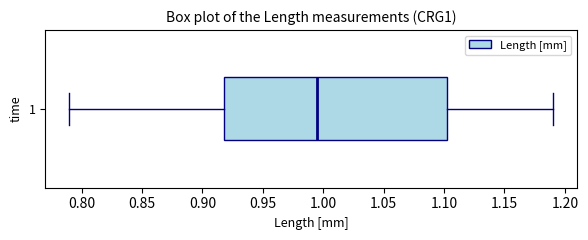

Transcribe this box plot: give where the median line is, the range the box spans, and where the two whiskers end, as read against the x-axis. The values are not printed on the chart, so give them approximately, as read against the axis.

median 0.995, box 0.920 to 1.105, whiskers 0.790 to 1.190